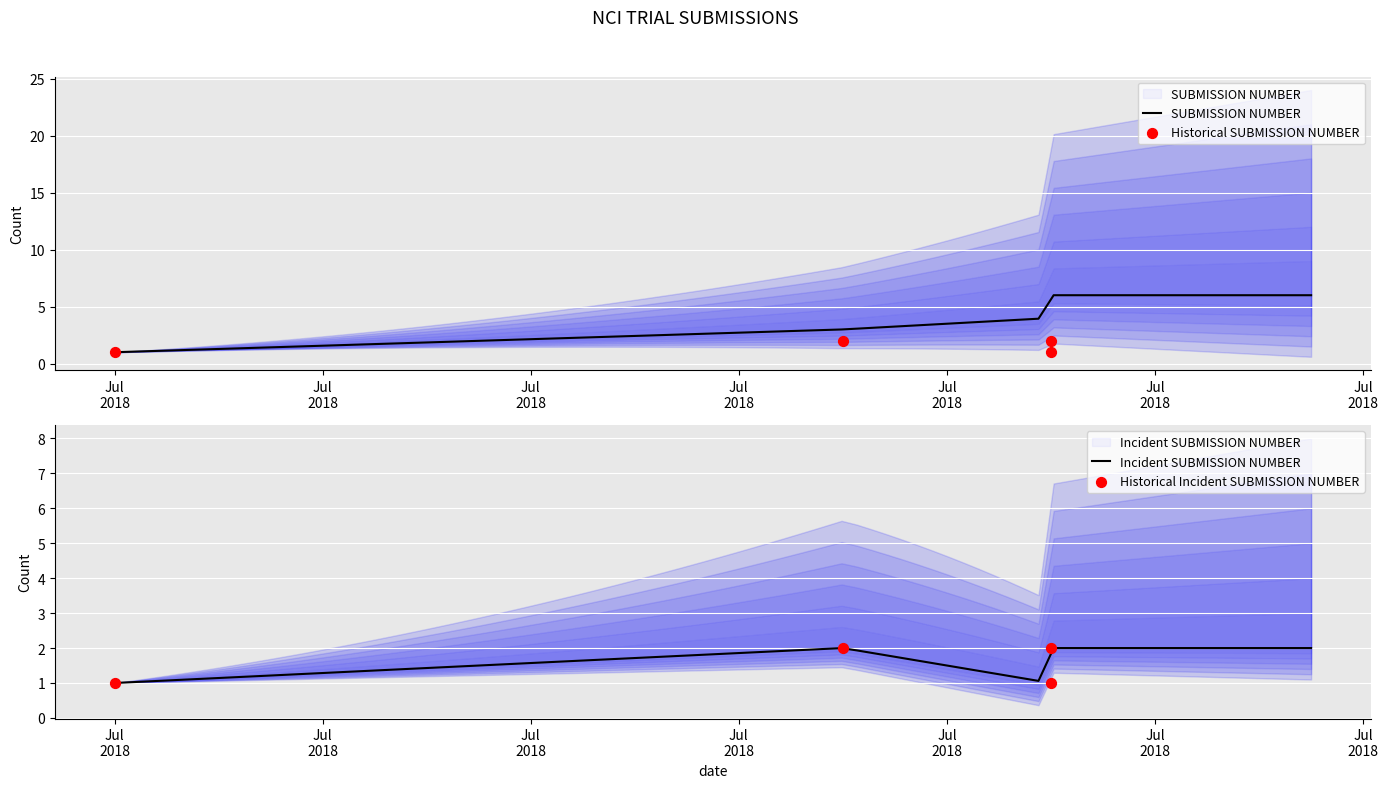

What is the ratio of the value at 2018-07-19 to the value at 2018-07-23?

1.0